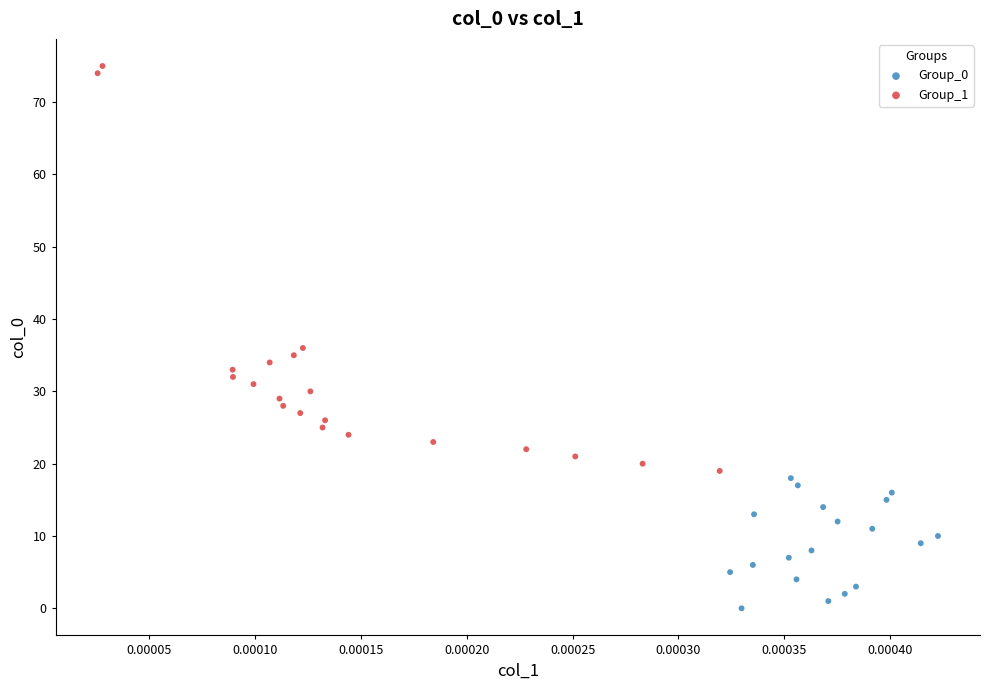

What are all the series names shown in the legend?

Group_0, Group_1